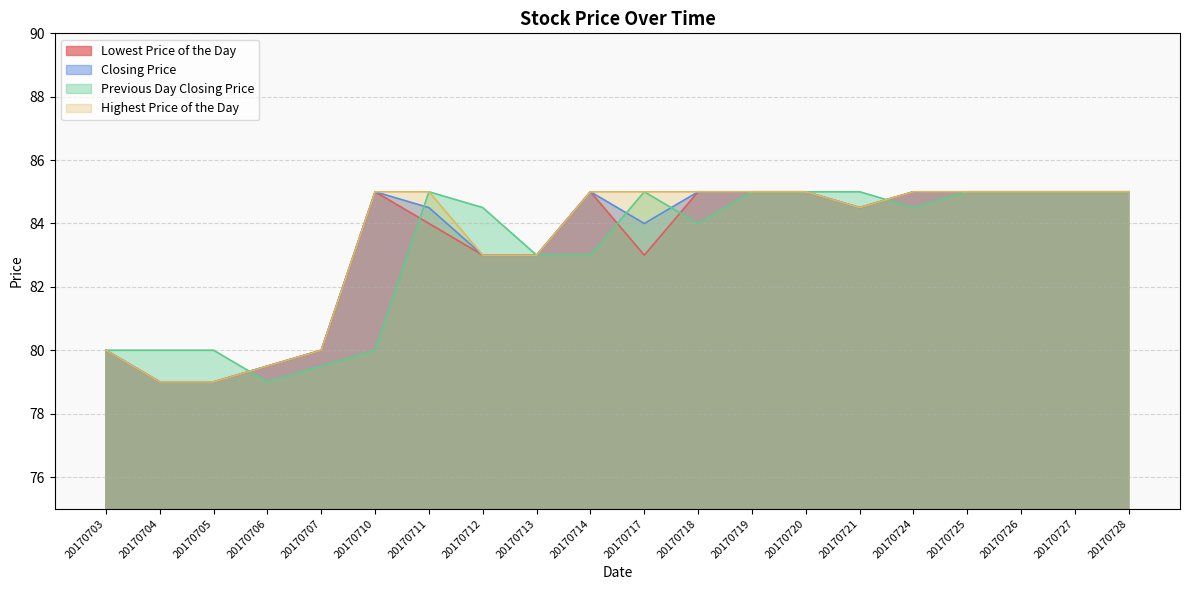

What is the value of the Previous Day Closing Price point at the 9th from the left?

83.0